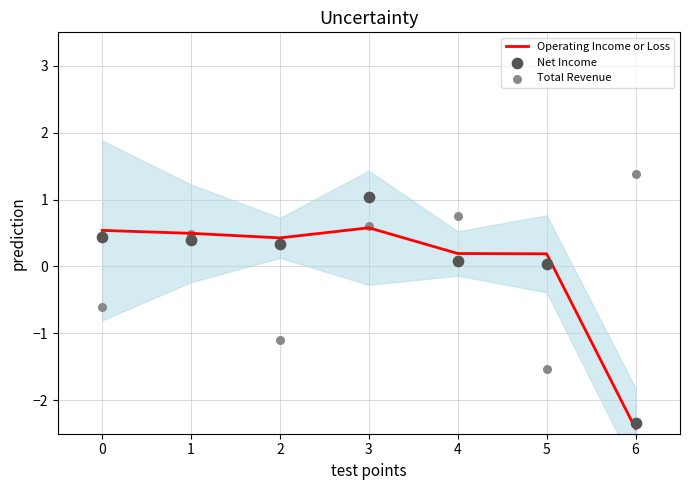

Which series has the largest Y range (max minus min)?

Net Income